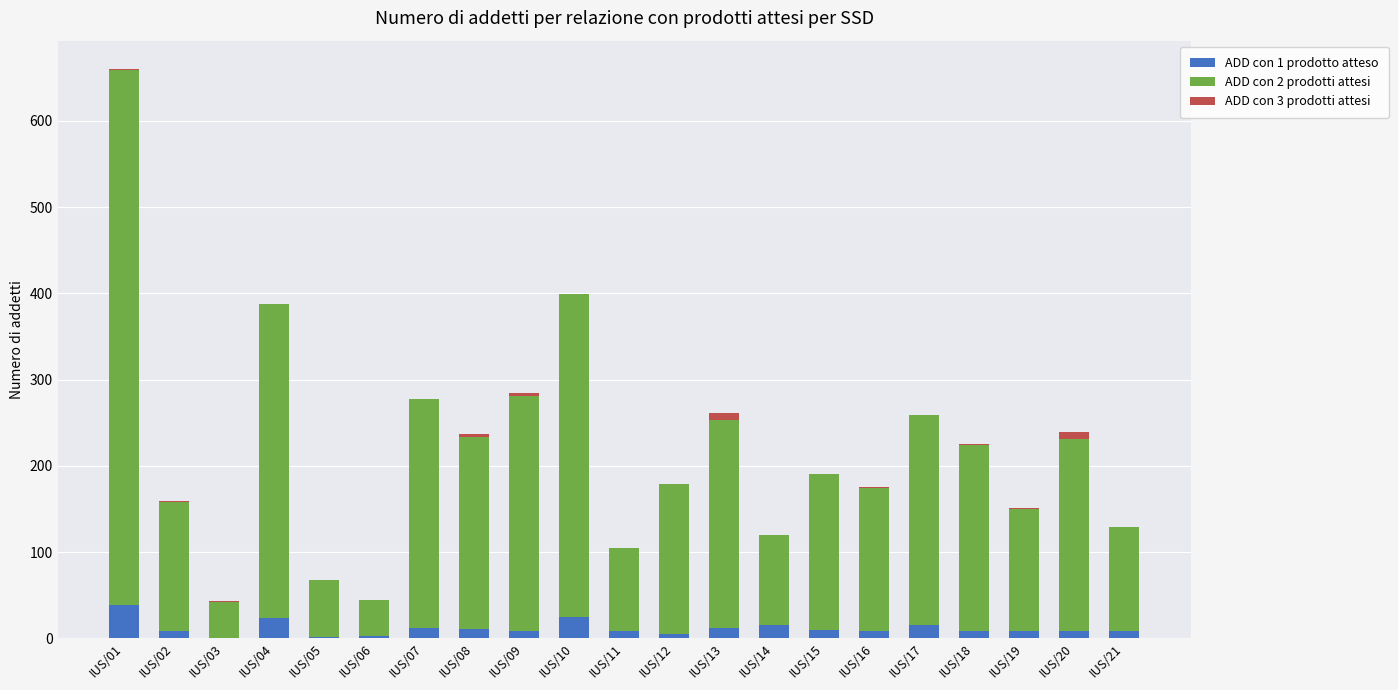

At which category is the sum across all series the highest?

IUS/01